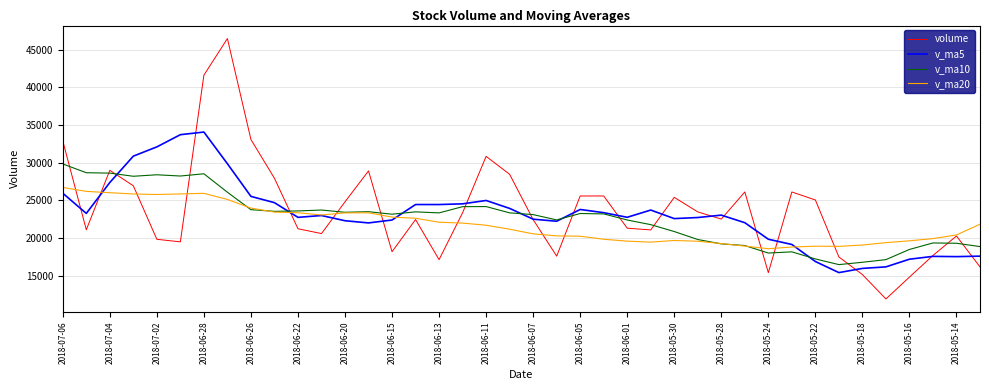

List the series in order of their peak value, highest first.

volume, v_ma5, v_ma10, v_ma20